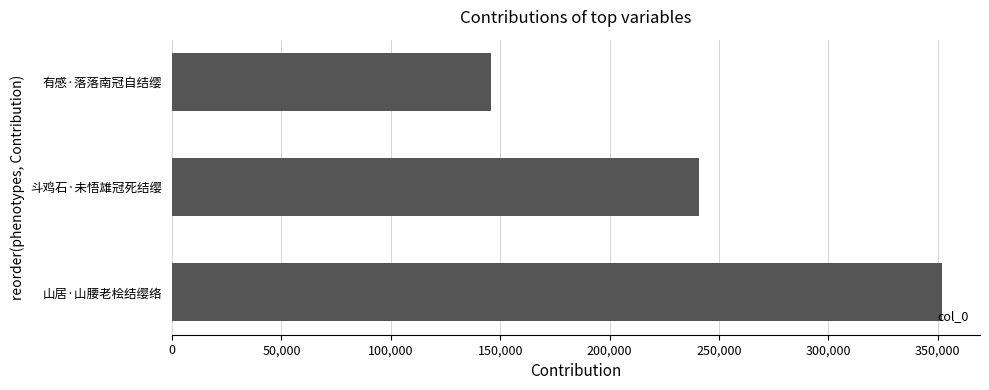

How many bars are there in total?

3